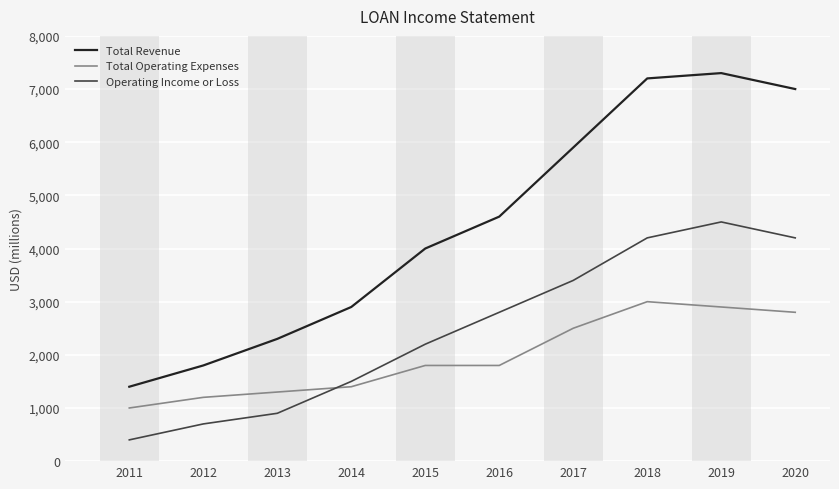

True or false: Total Revenue has more than 2 points higher than both neighbors.

False